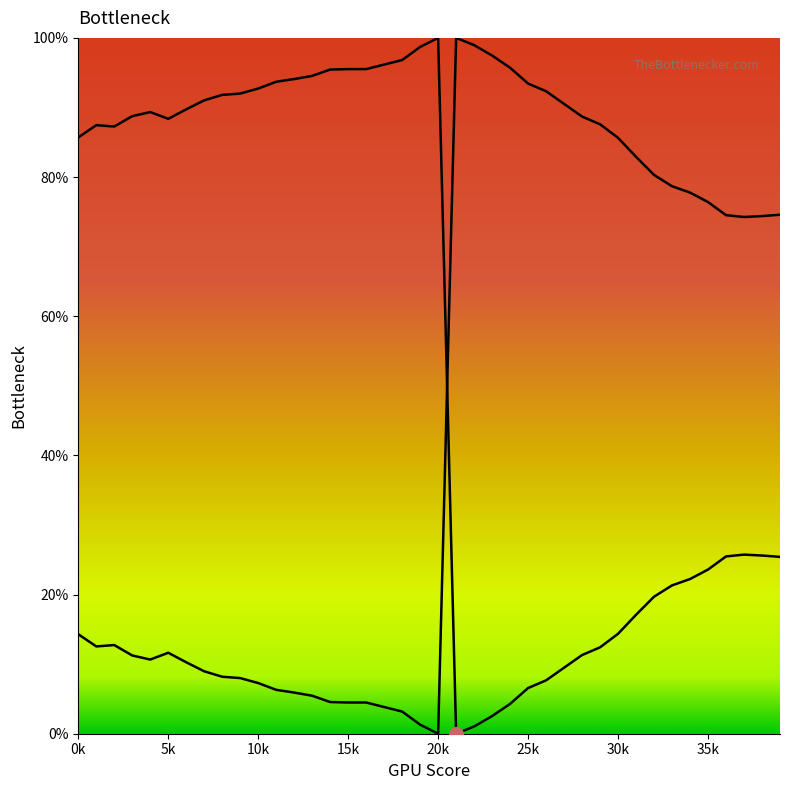

Reading left to right, what are all the values shown in this chart?

0.9	0.9	0.9	0.9	0.9	0.9	0.9	0.9	0.9	0.9	0.9	0.9	0.9	0.9	1.0	1.0	1.0	1.0	1.0	1.0	1.0	0.0	0.0	0.0	0.0	0.1	0.1	0.1	0.1	0.1	0.1	0.2	0.2	0.2	0.2	0.2	0.3	0.3	0.3	0.3